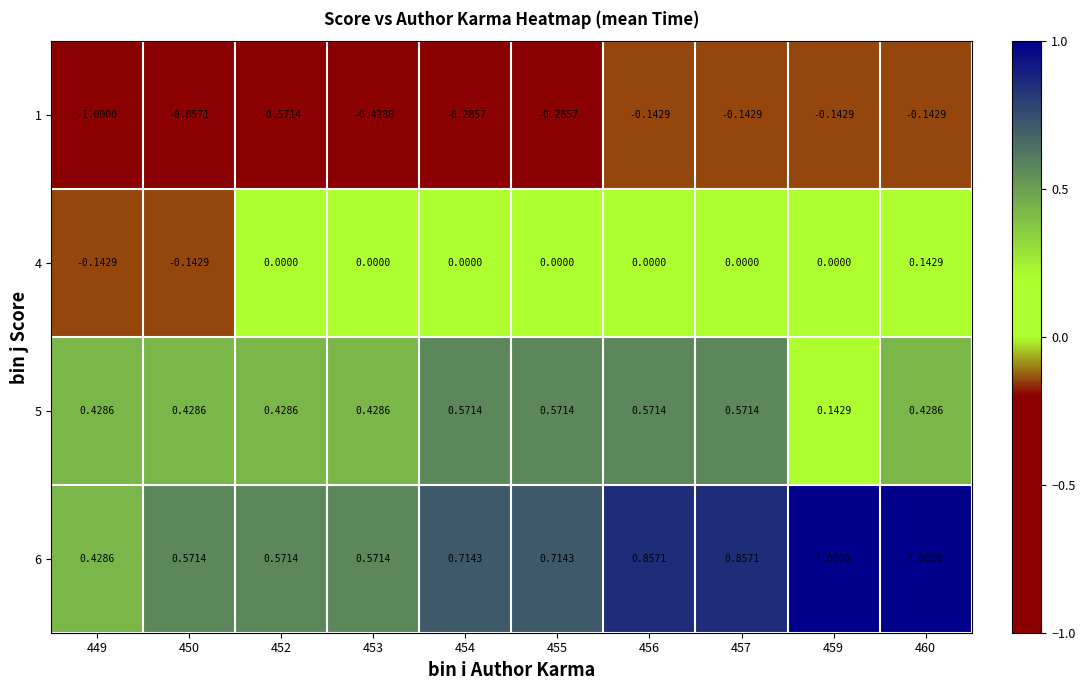

Is the value of 6 at 457 greater than the value of 4 at 450?

Yes